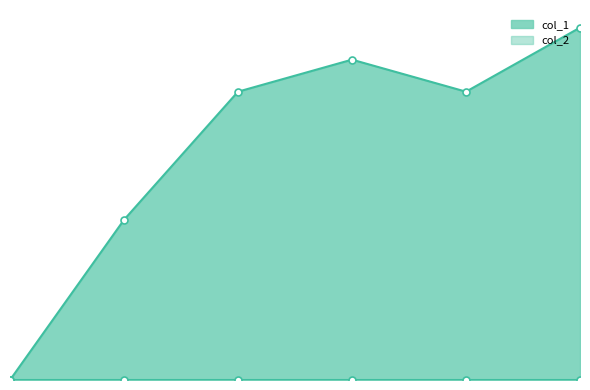

What is the maximum value for col_1_line?

11